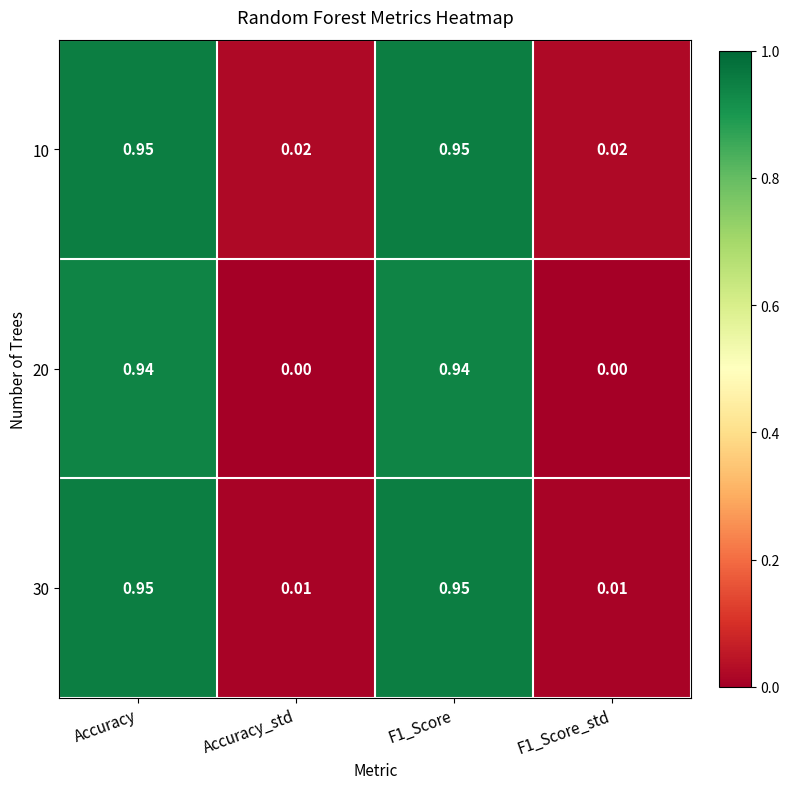

Is the value of 30 at Accuracy_std greater than the value of 10 at F1_Score?

No